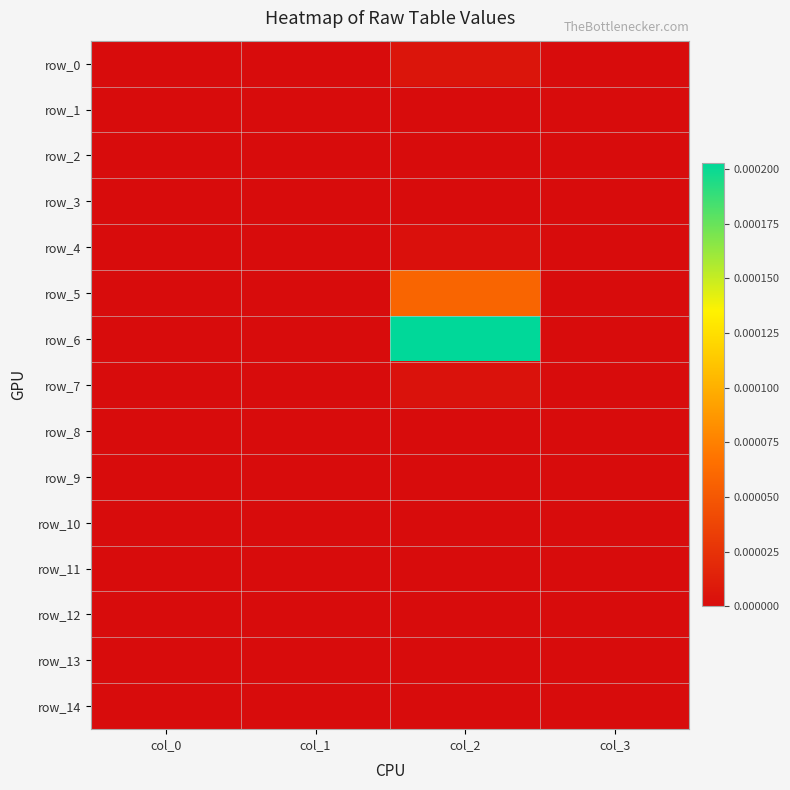

Rank the series by their maximum value, from highest to lowest.

row_6, row_5, row_0, row_7, row_4, row_1, row_2, row_3, row_8, row_9, row_10, row_11, row_12, row_13, row_14